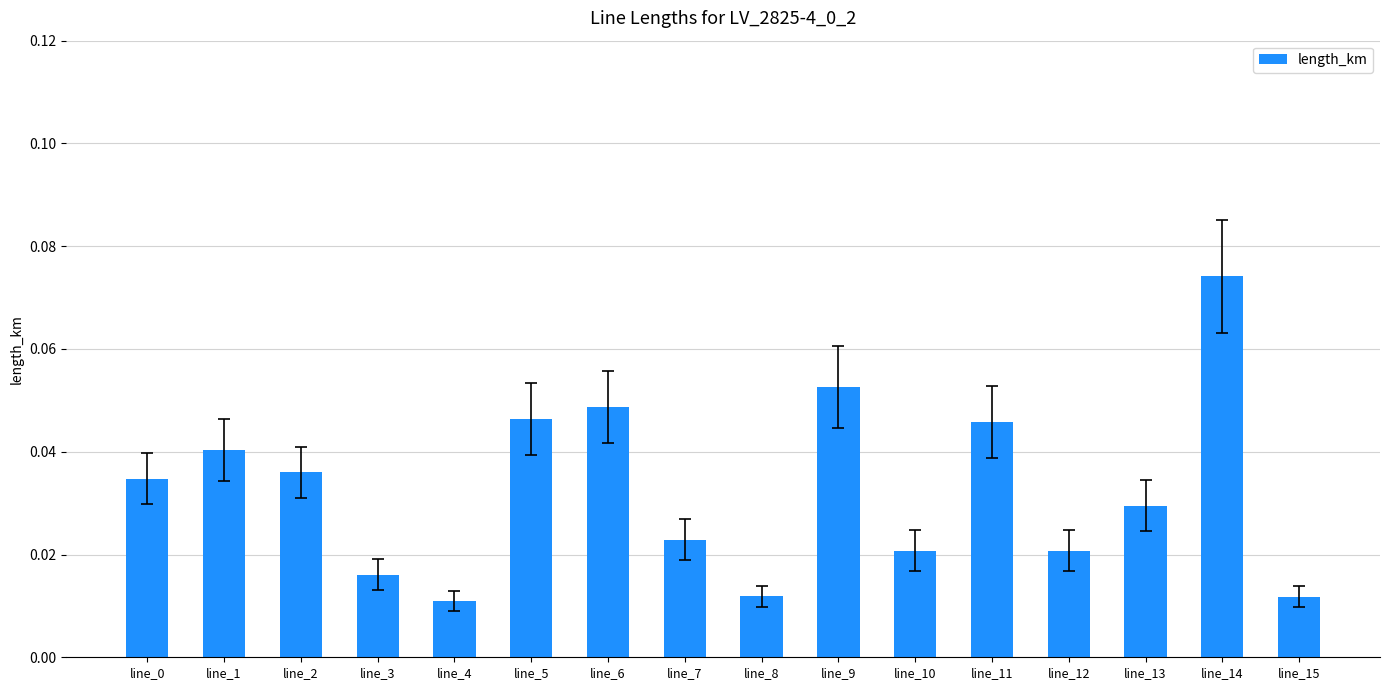

What is the sum of all values?

0.5